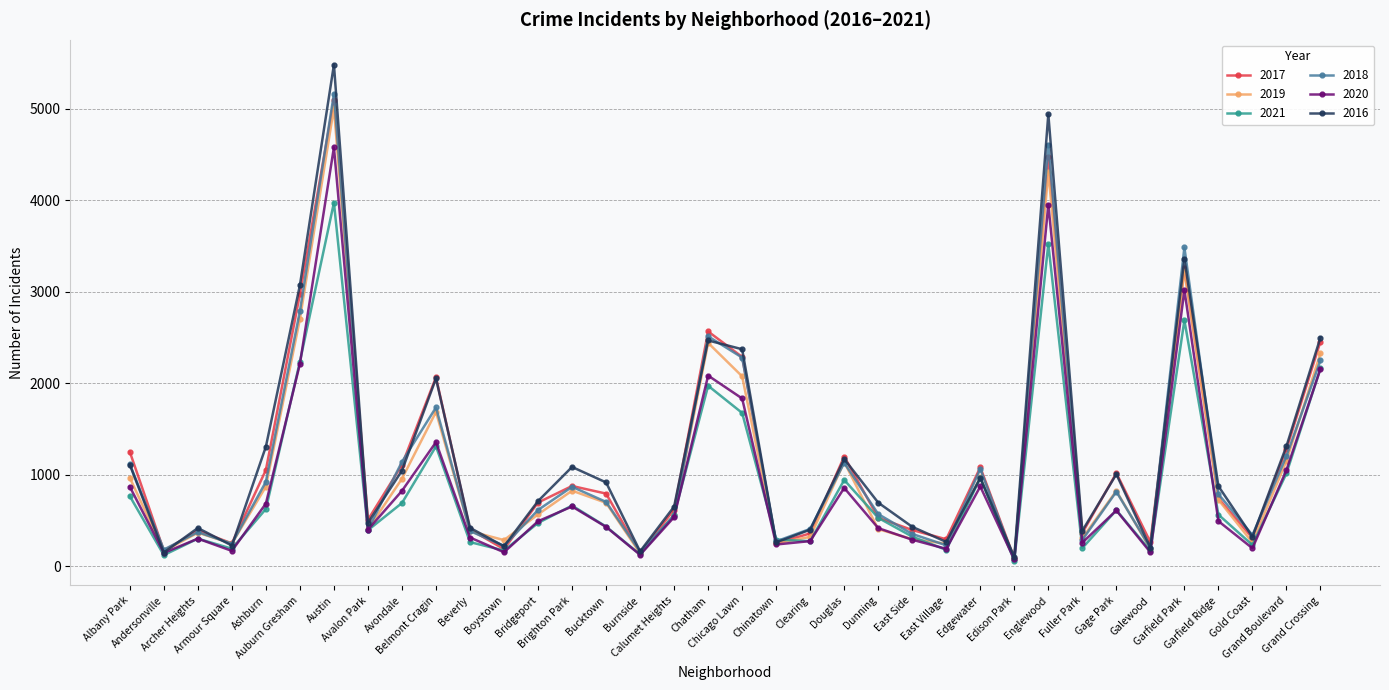

At which label is 2020 closest to 2326?

Auburn Gresham